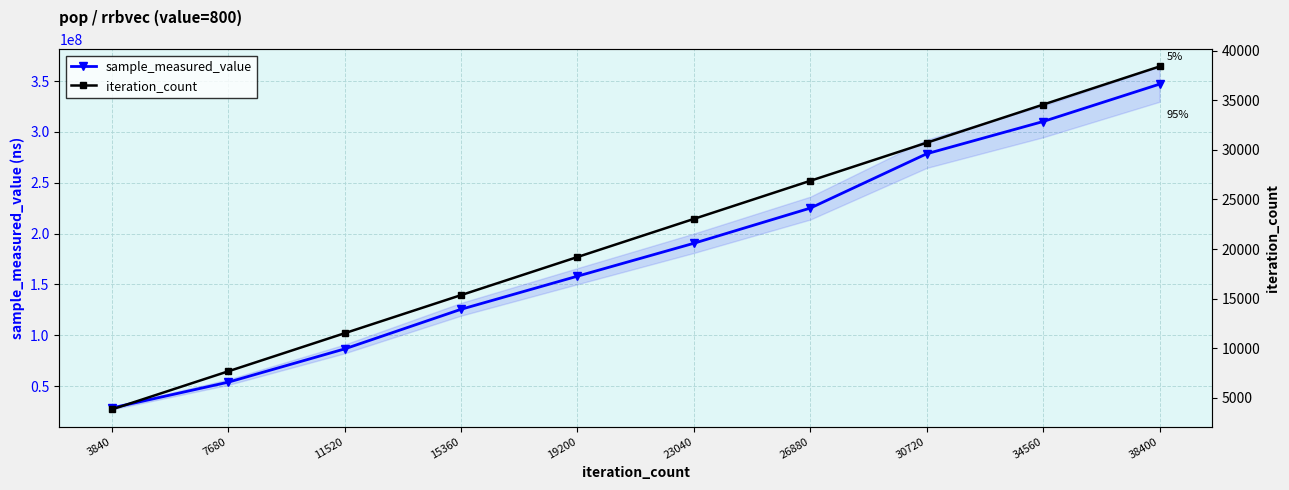

Reading left to right, transcribe all the data shown in this chart.

sample_measured_value: 28530430	53903226	86619192	125592070	158148947	190519938	225098739	278545201	310245675	346999787
iteration_count: 3840	7680	11520	15360	19200	23040	26880	30720	34560	38400